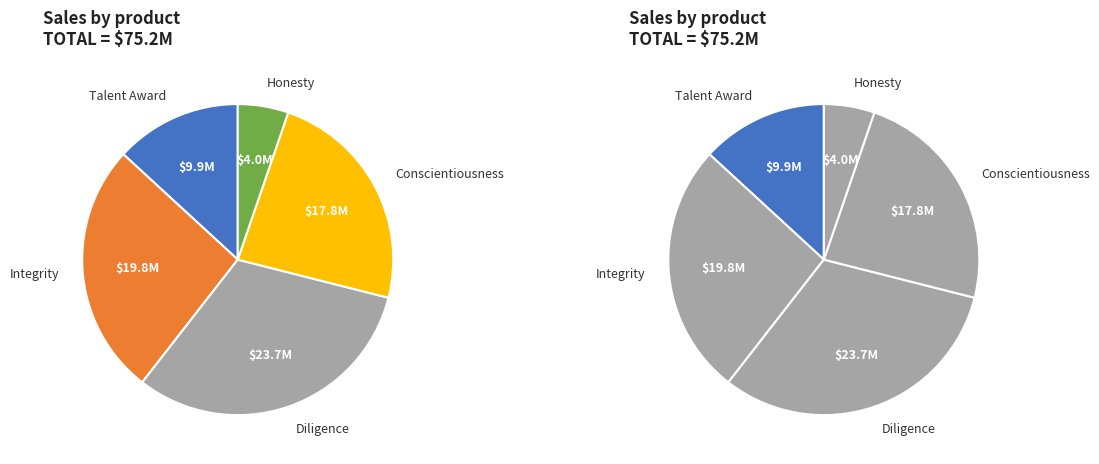

Does Talent Award account for over 50% of the chart?

No